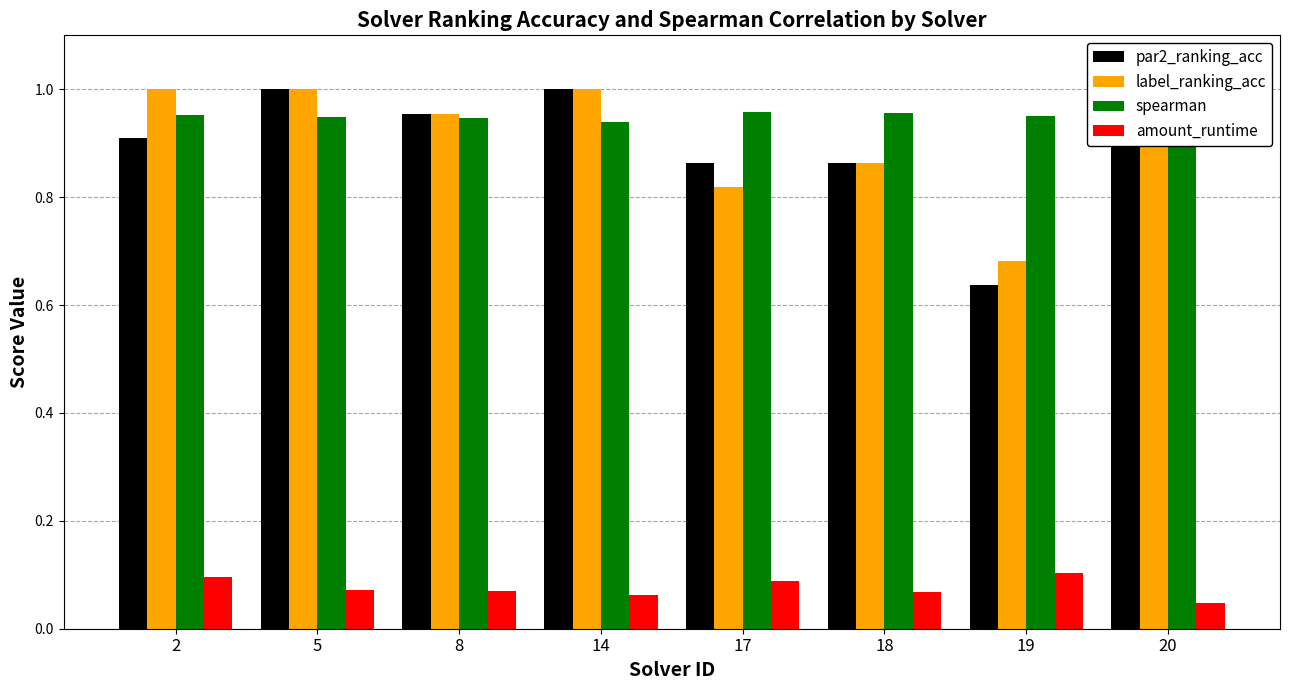

How many distinct data groups are displayed?

4